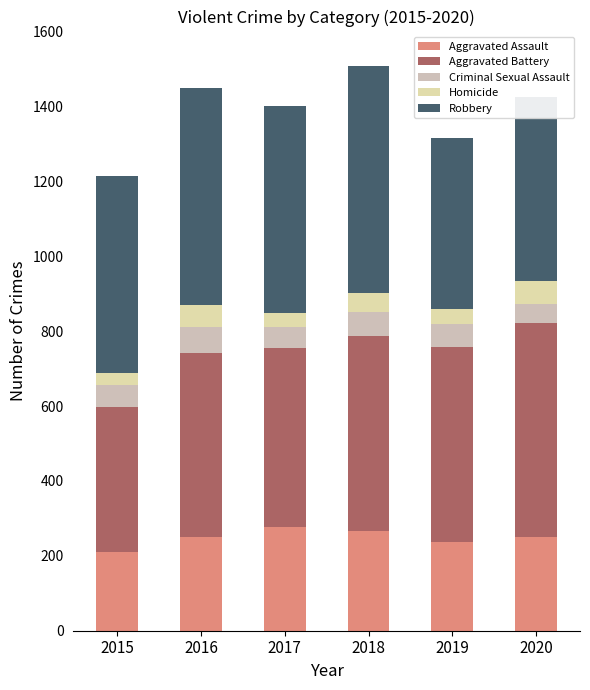

What are all the series names shown in the legend?

Aggravated Assault, Aggravated Battery, Criminal Sexual Assault, Homicide, Robbery